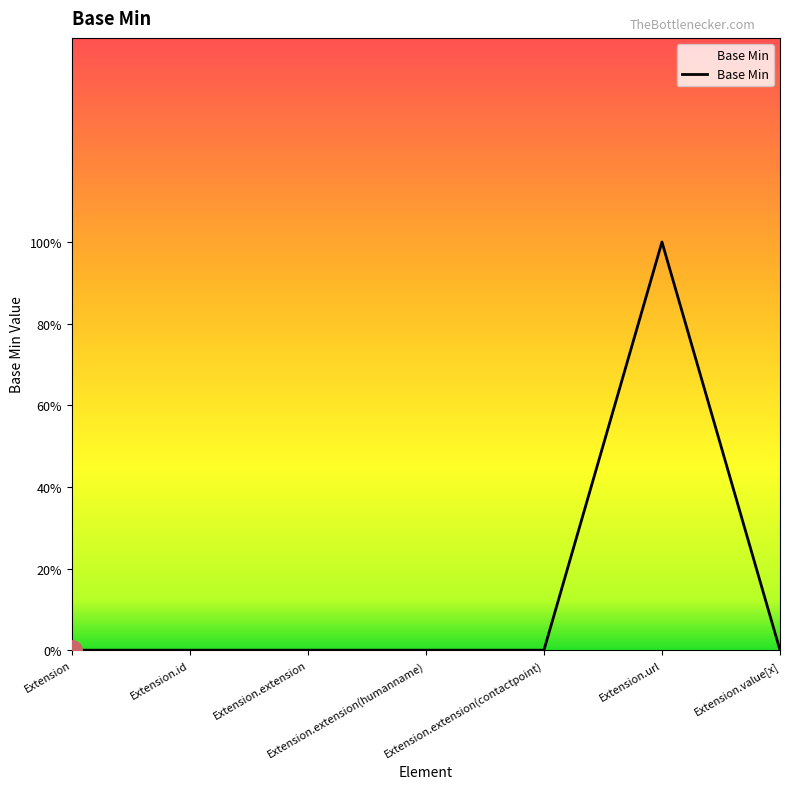

Is this an area chart (filled region under the line)?

Yes